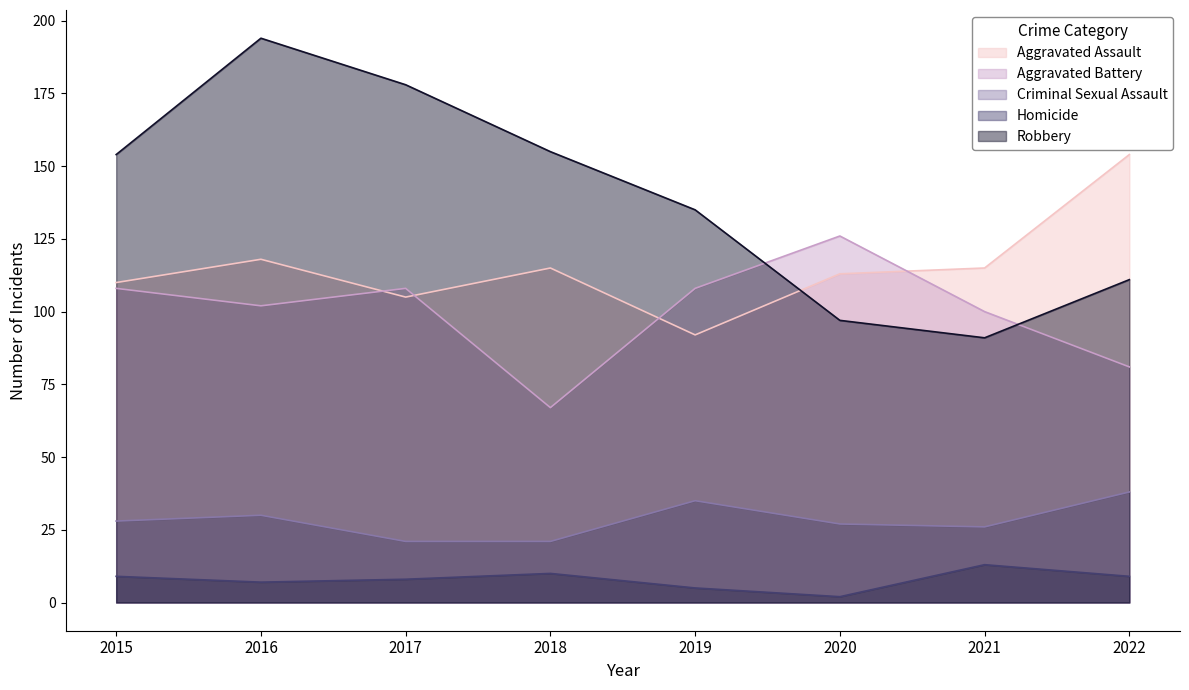

Which label corresponds to the smallest value in the chart?

2020